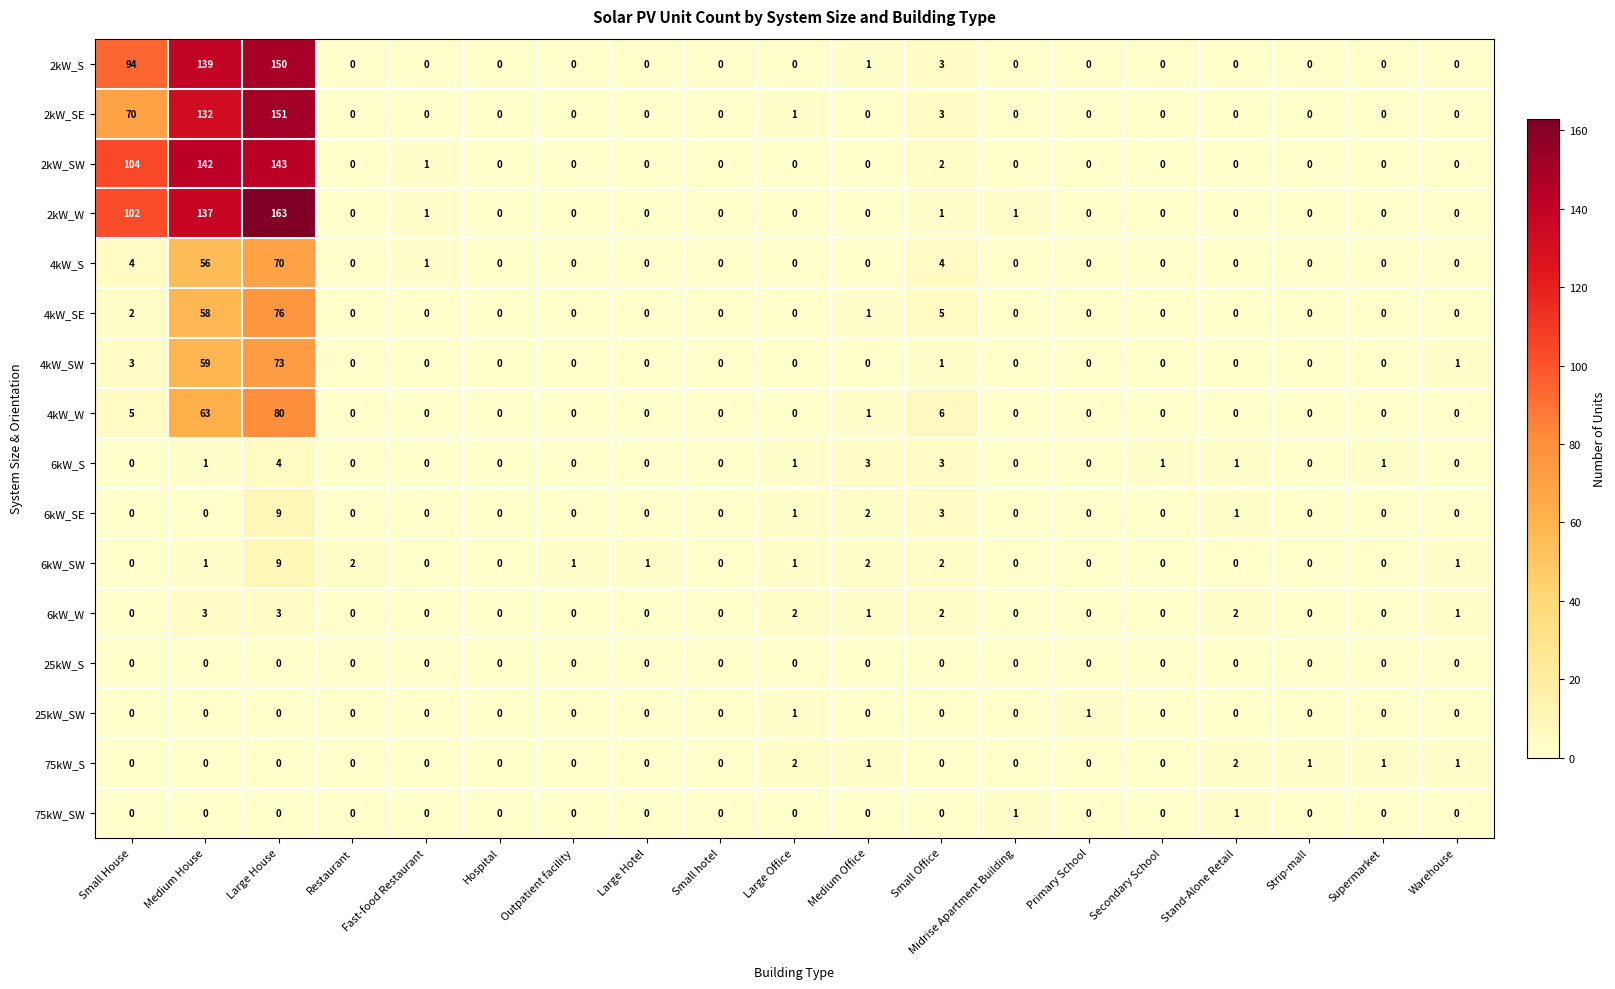

At which category is the sum across all series the highest?

Large House